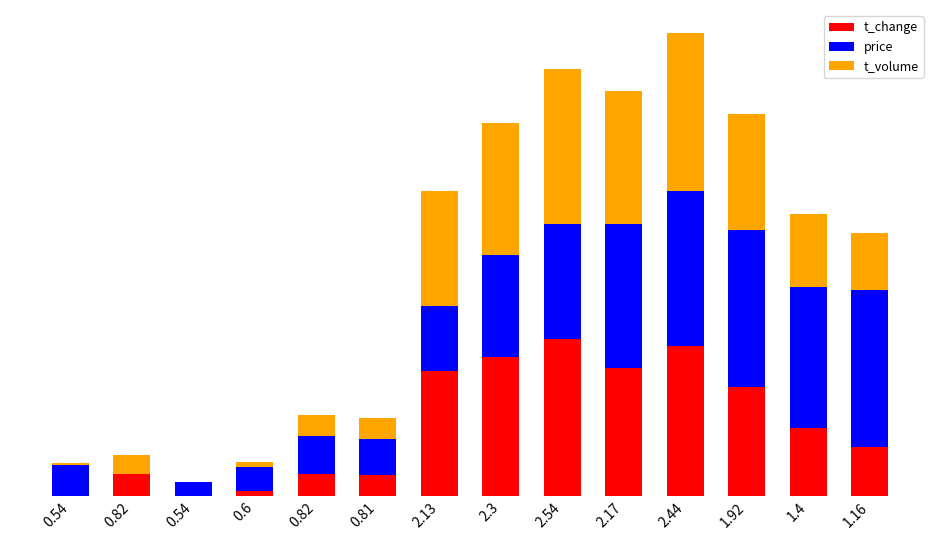

What are all the series names shown in the legend?

t_change, price, t_volume